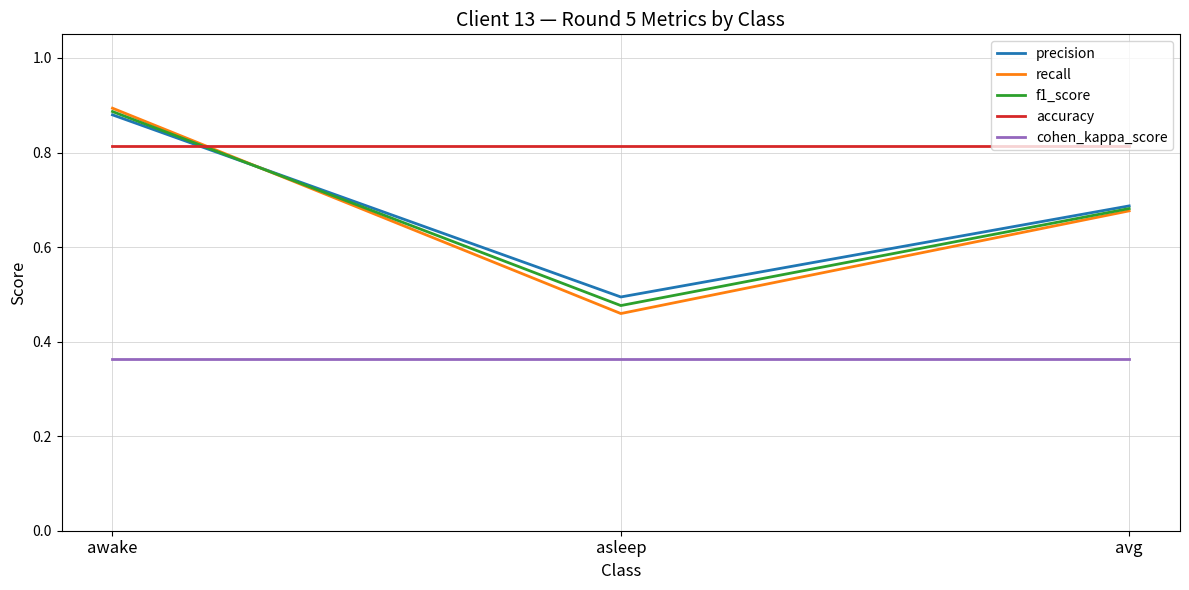

How many lines are shown in the chart?

5